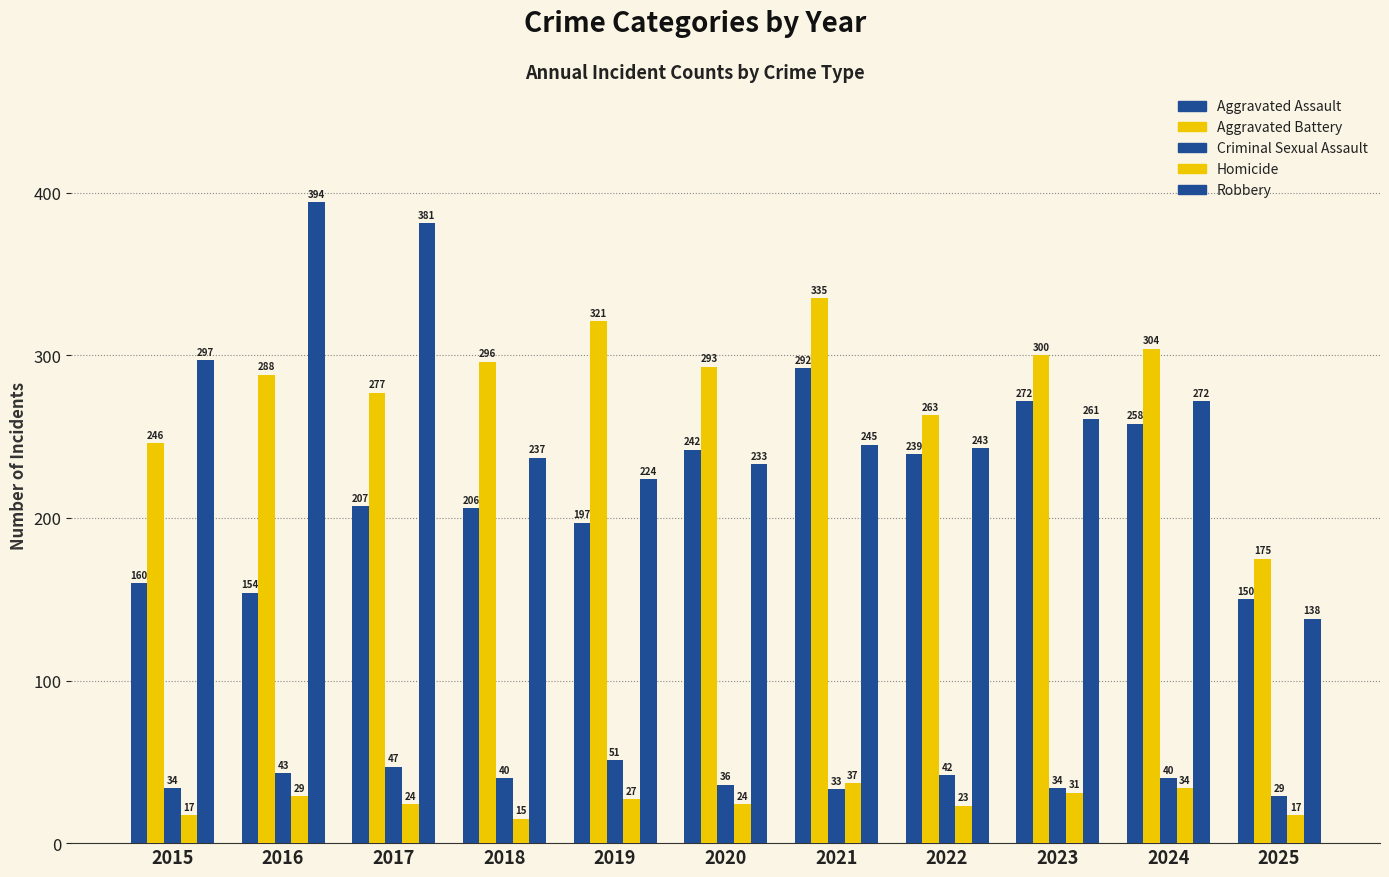

At which label is Aggravated Battery closest to 255?

2022